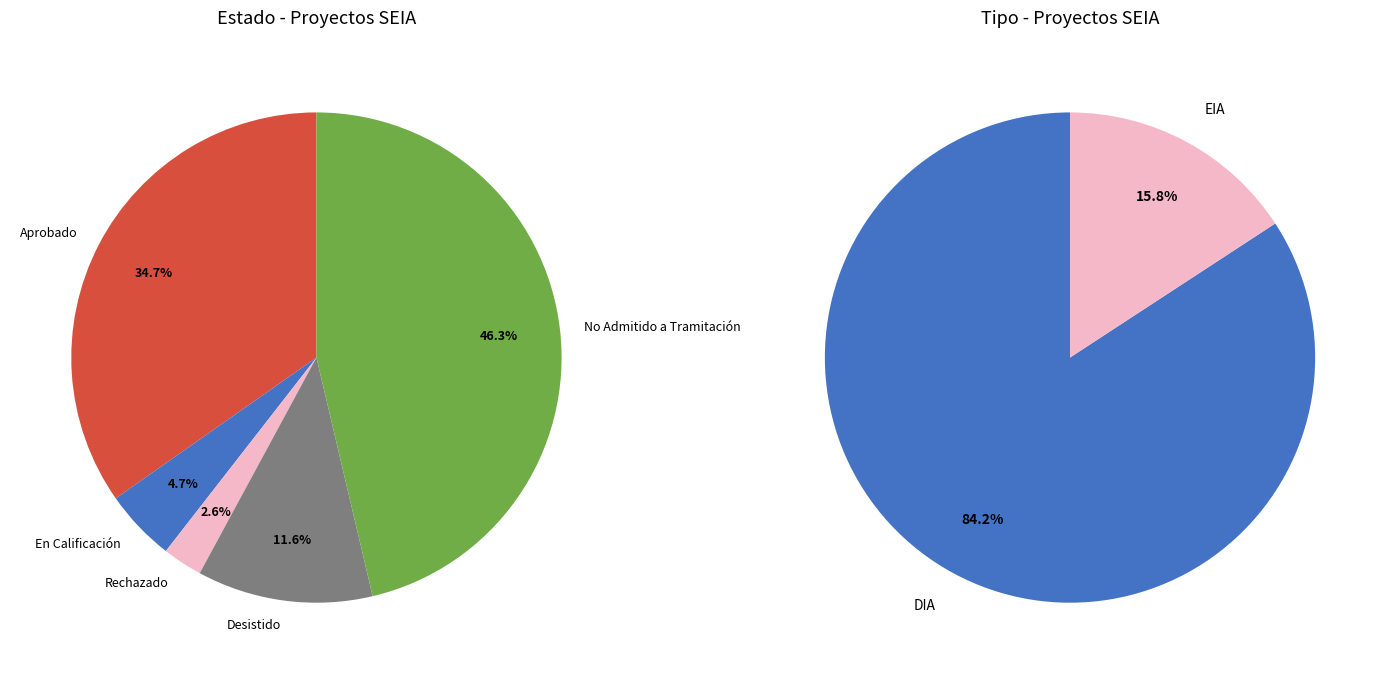

Which category has the biggest portion of the pie?

No Admitido a Tramitación